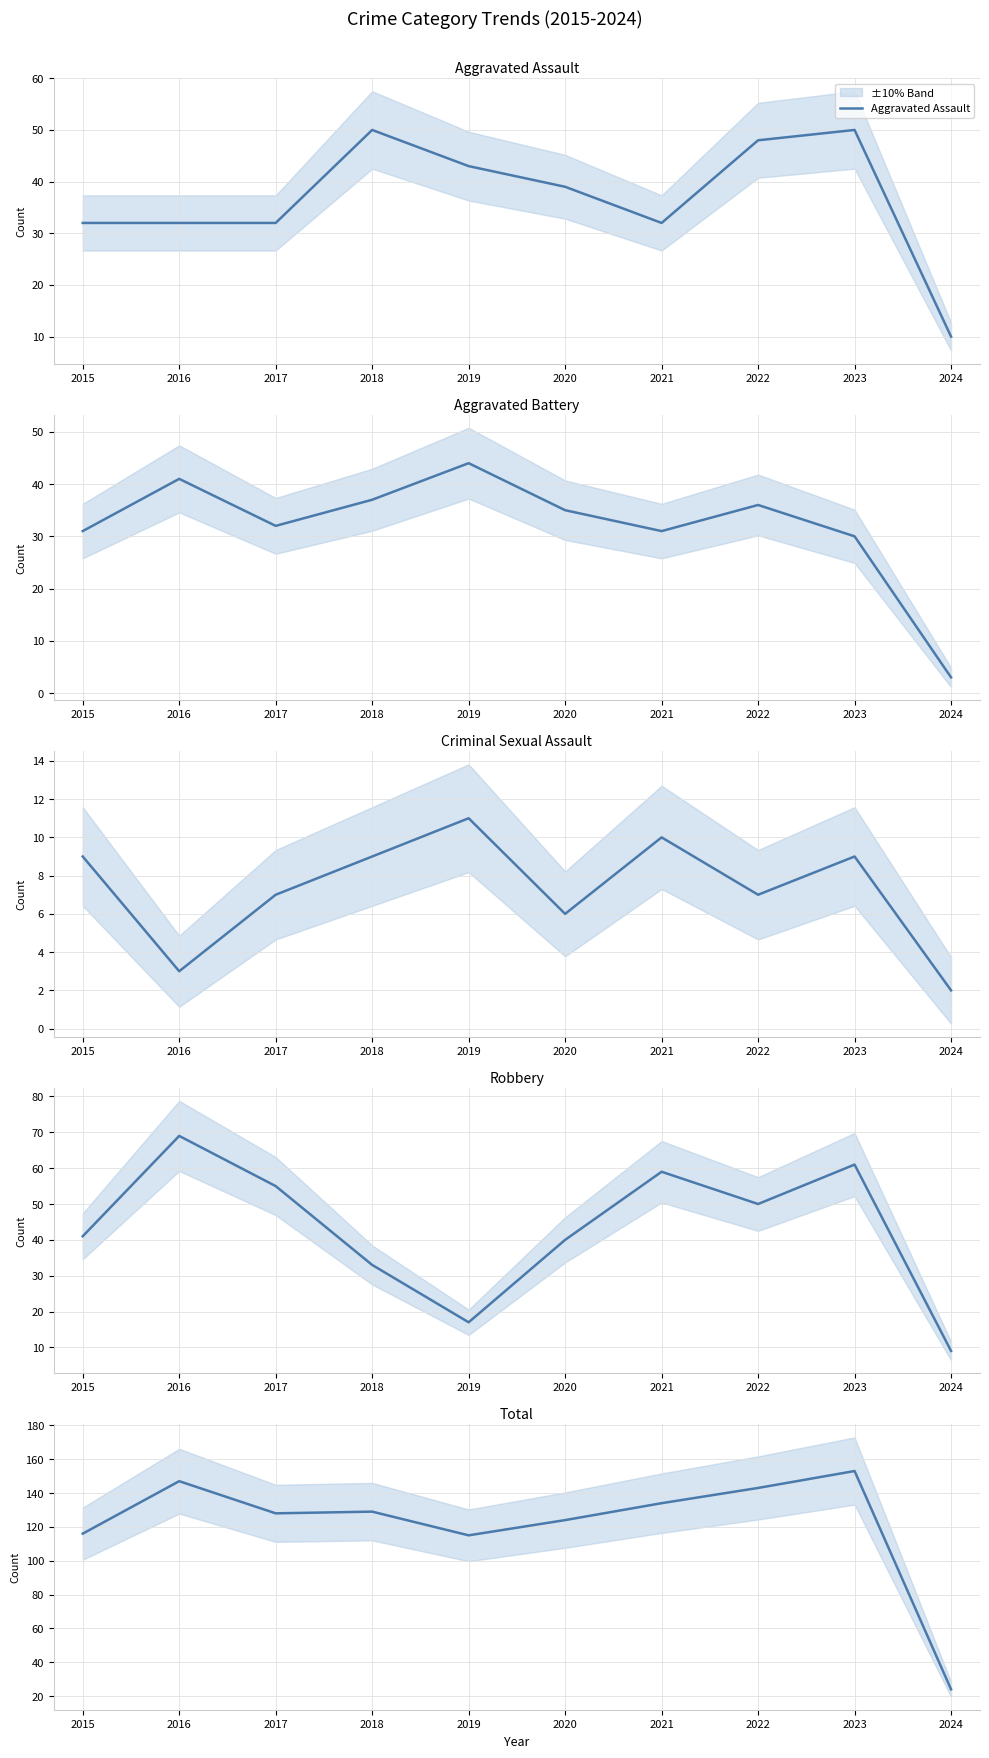

What is the highest value of the Robbery series?

69